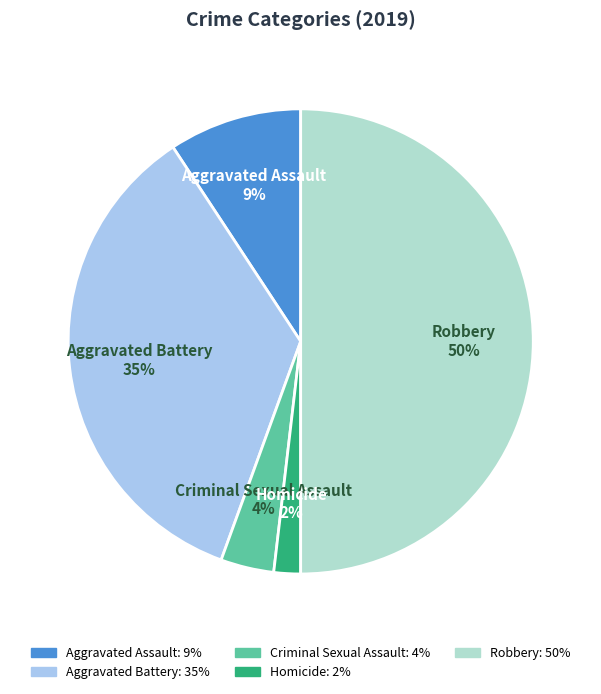

Which slice is the largest?

Robbery